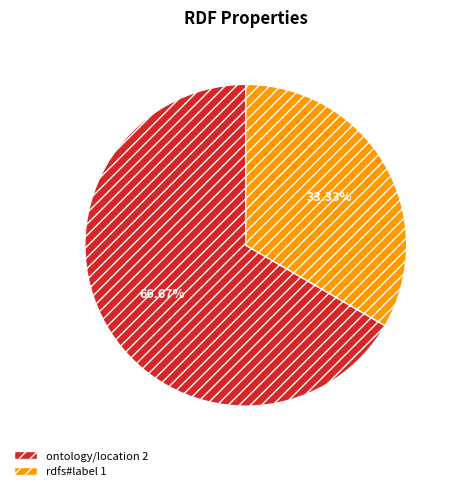

Is there any slice that represents more than half of the pie?

Yes